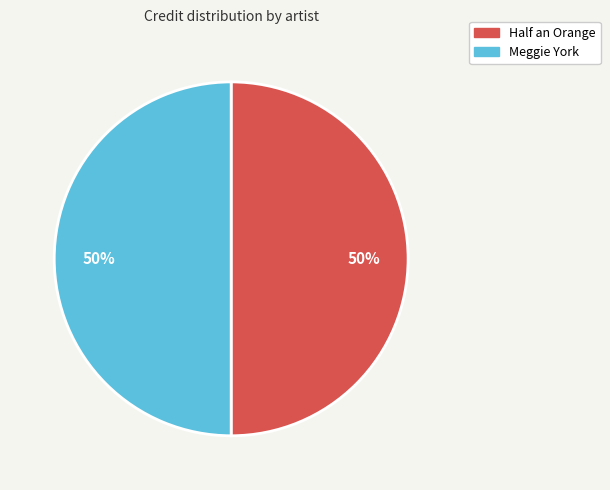

What is the ratio of the value at Meggie York to the value at Half an Orange?

1.0